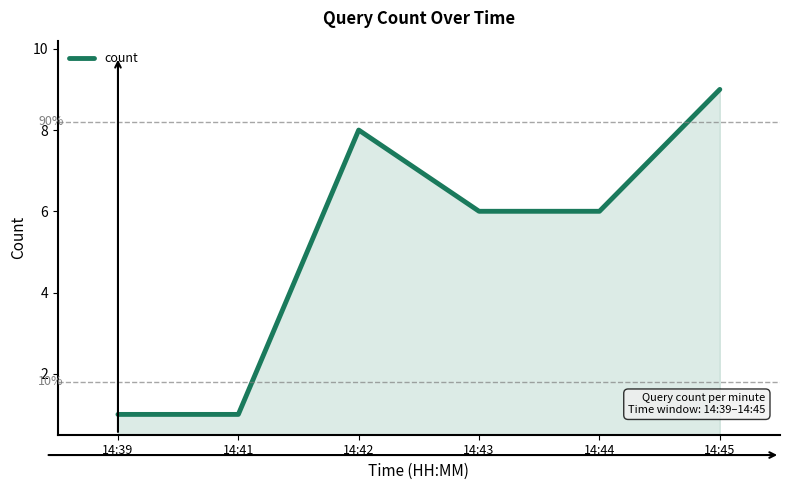

What is the average value?

5